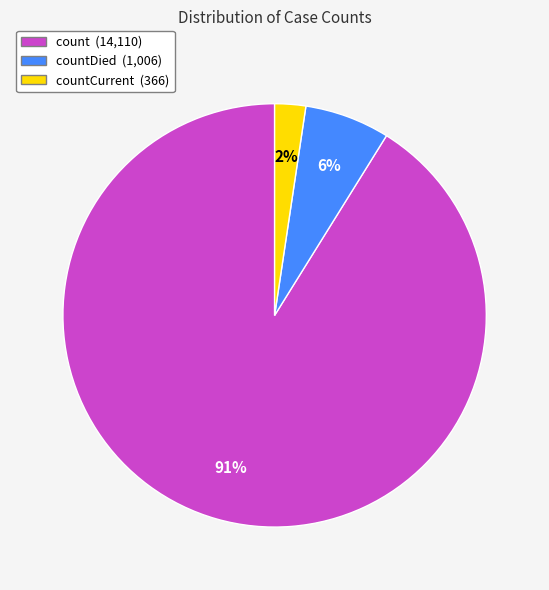

Count the number of slices in the pie.

3